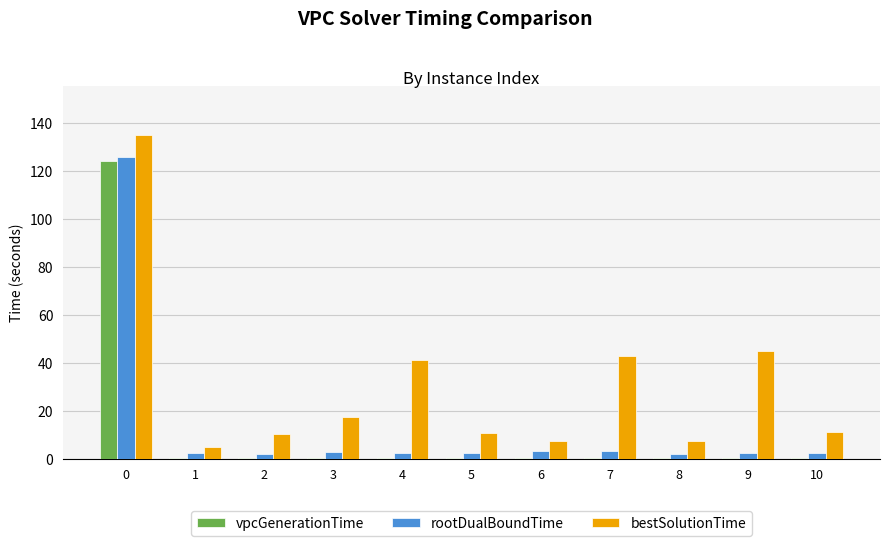

What is the maximum value shown in the chart?

135.1